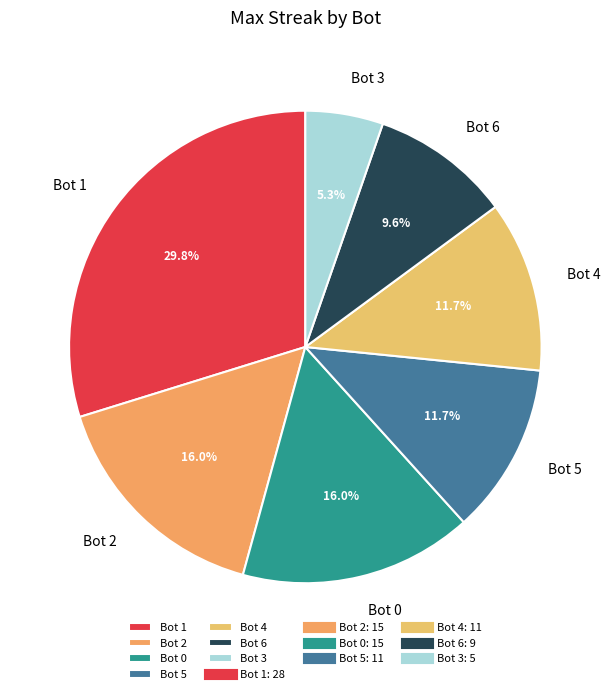

To the nearest percent, what is the average slice percentage?

14%